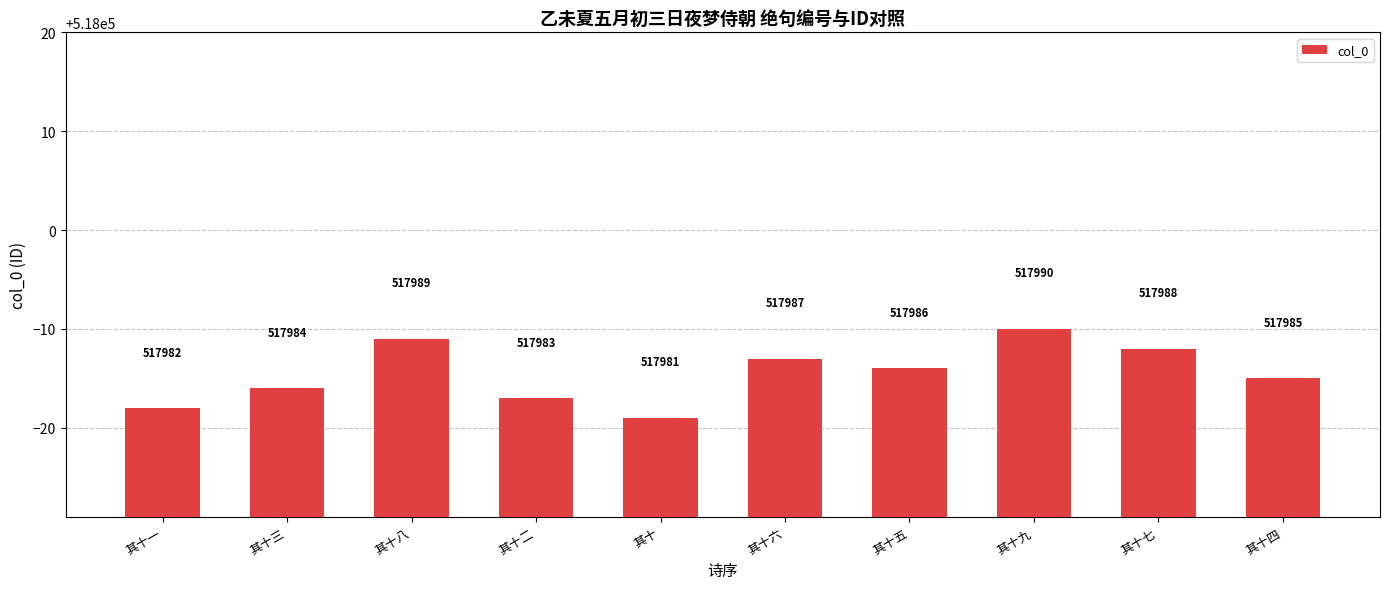

At which label is the value closest to 517985?

其十四